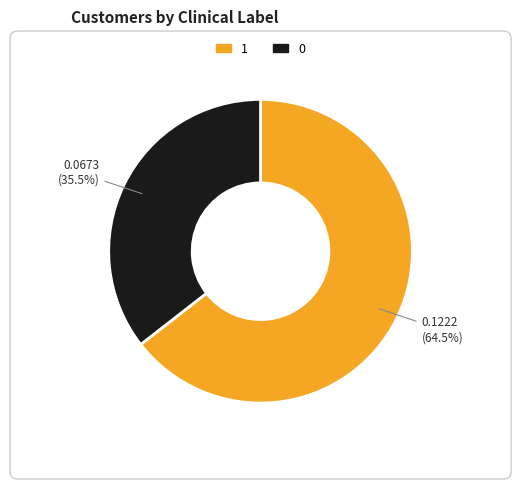

Does any single category account for the majority?

Yes